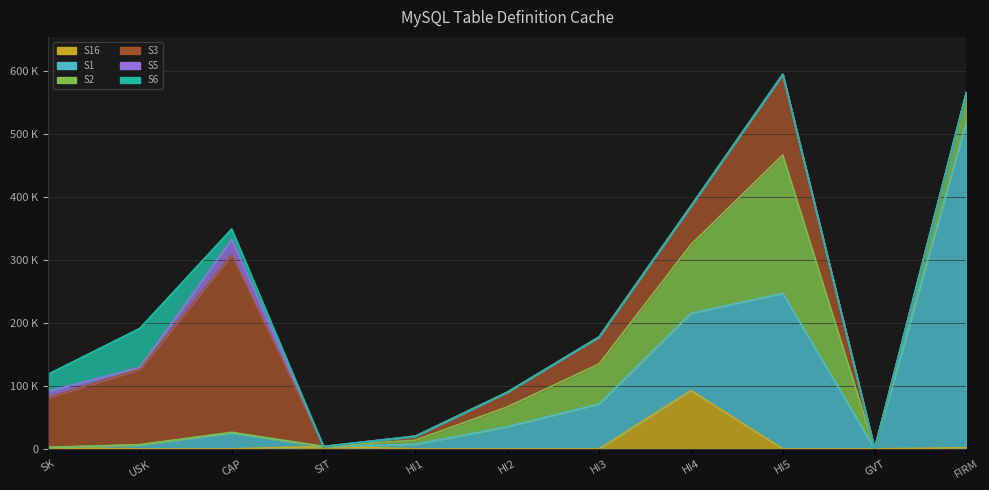

How many values in the S1 series exceed 25117?

6